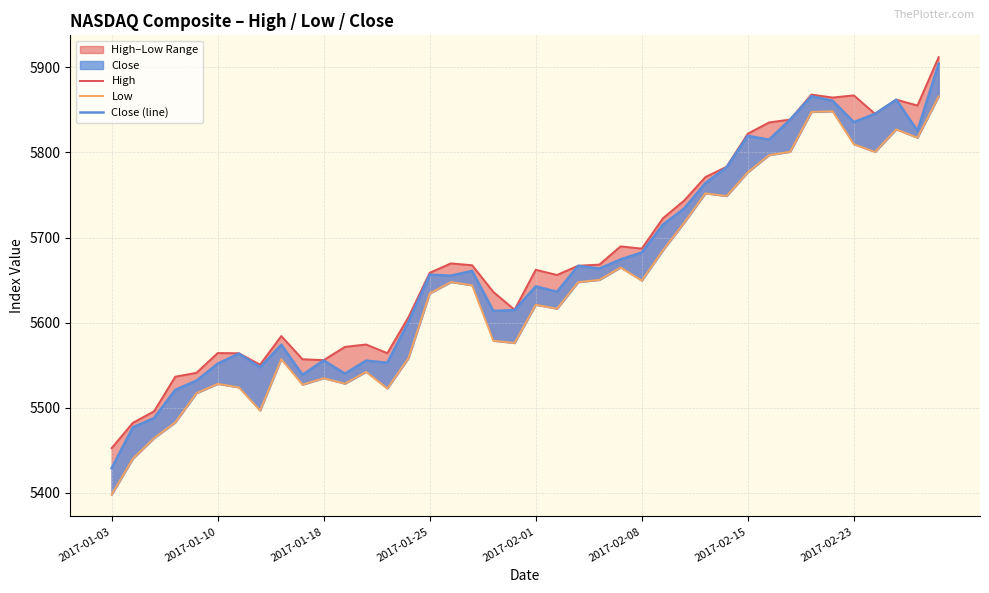

What is the spread (max minus min) of values at 8?

27.1